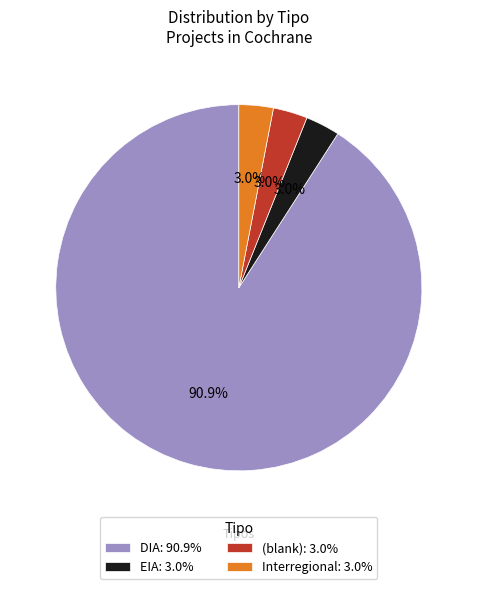

Which category has the biggest portion of the pie?

DIA: 90.9%